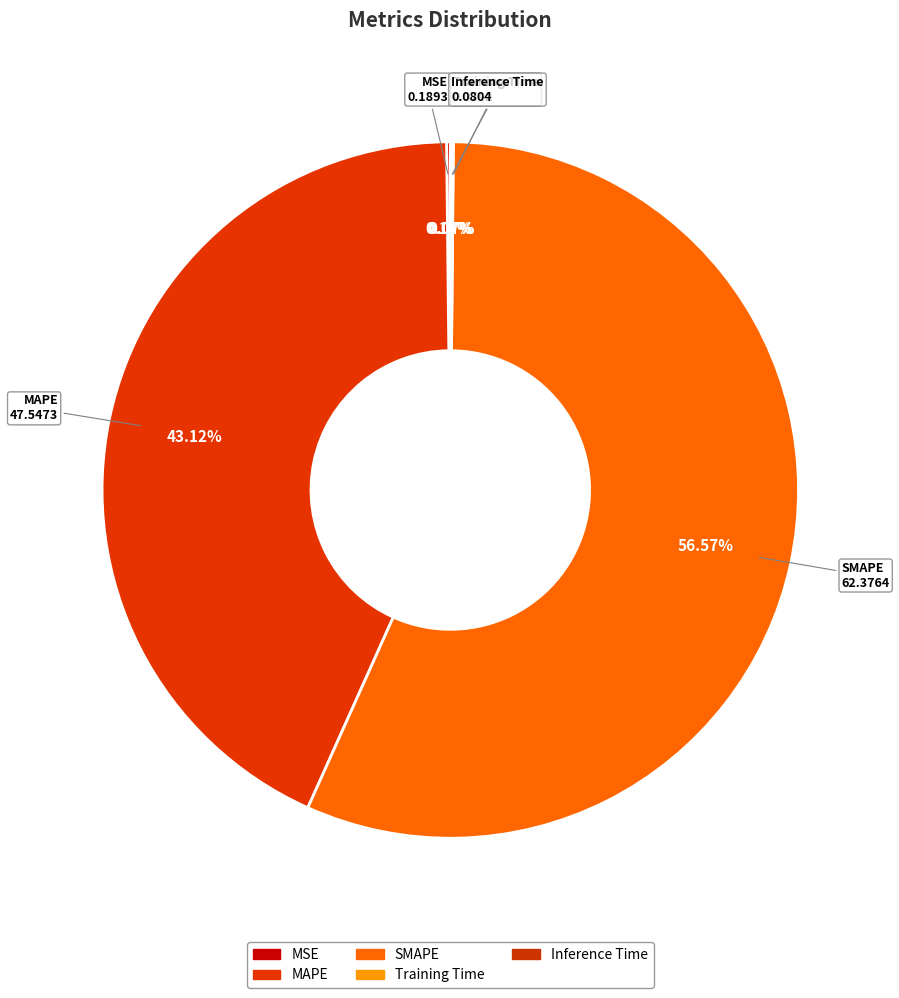

To the nearest percent, what portion does MAPE represent?

43%